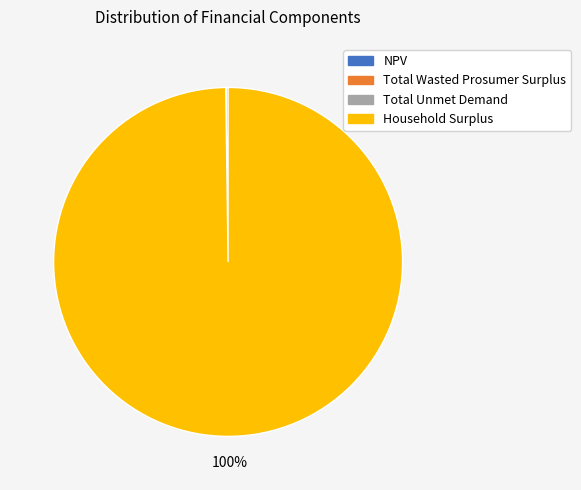

To the nearest percent, what is the difference between the largest and smallest slice percentages?

100%